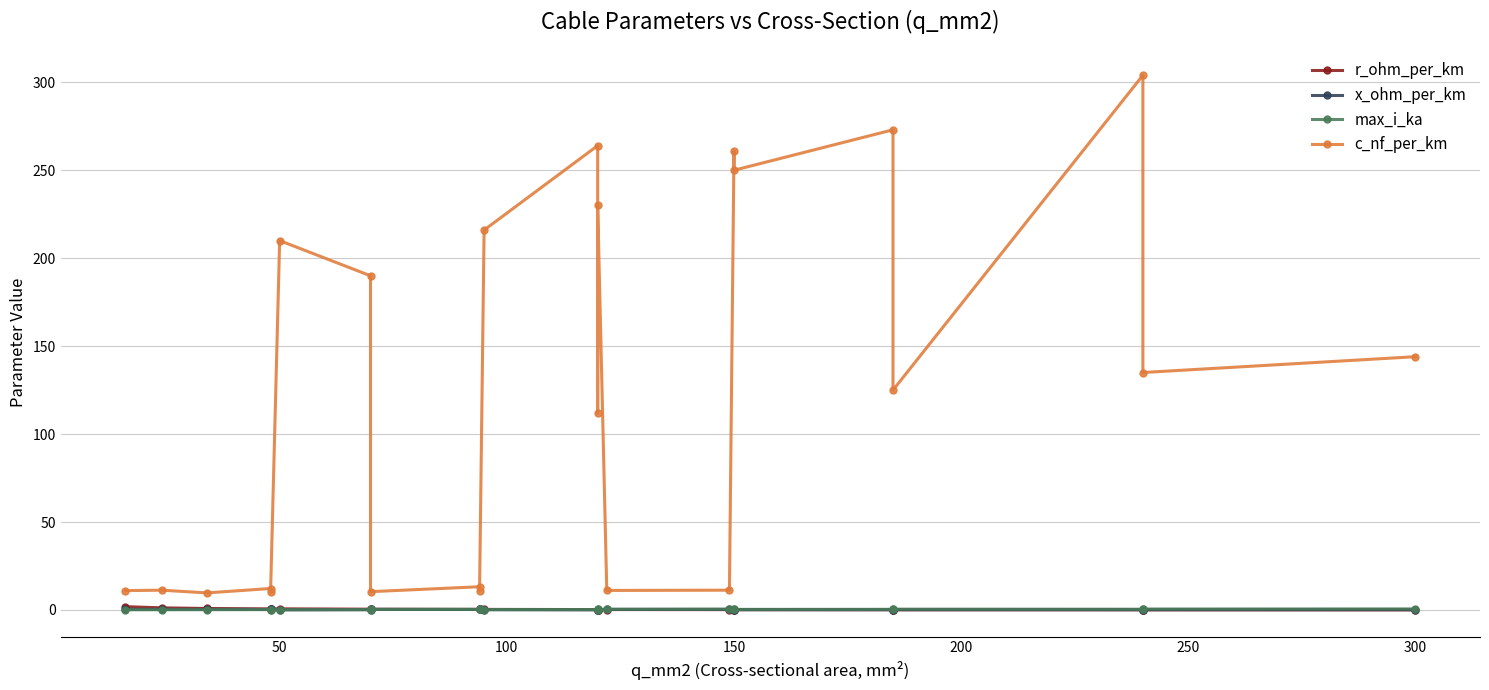

Which series has the largest range (max minus min)?

c_nf_per_km